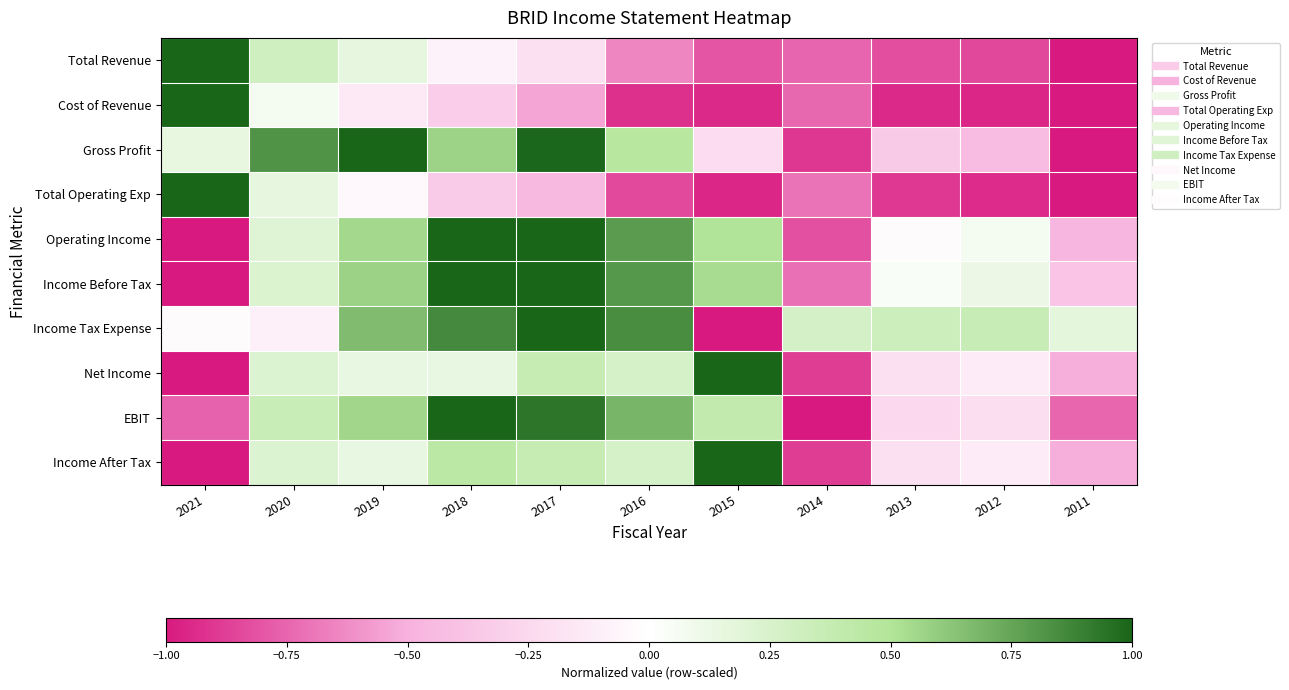

What is the minimum value shown in the chart?

-1.0